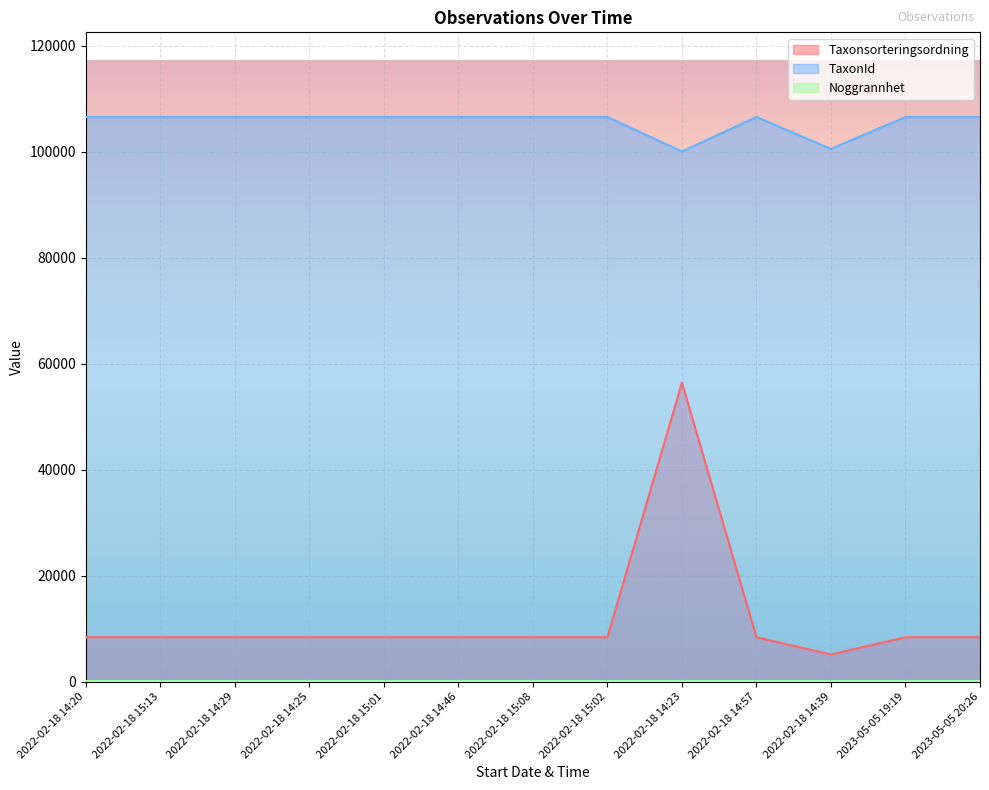

What is the difference between the maximum and minimum values in the Taxonsorteringsordning series?

51298